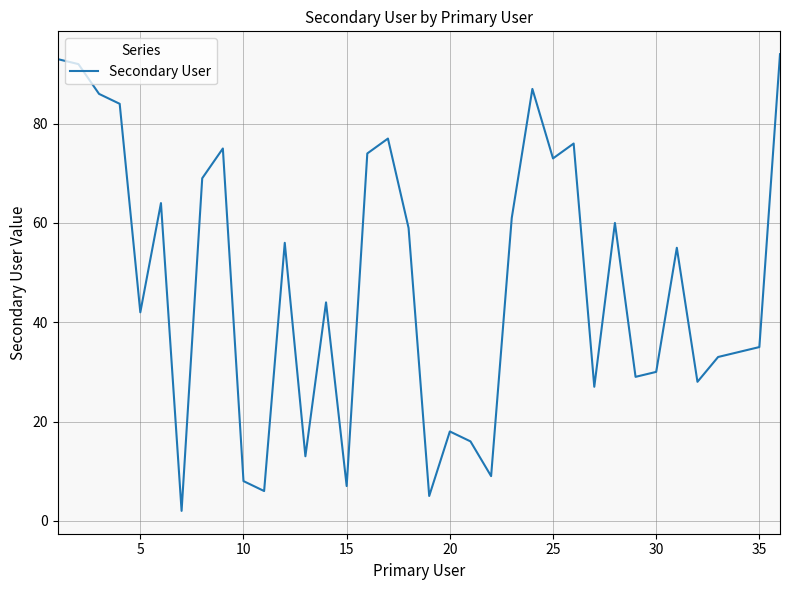

Count the number of data series in this chart.

1